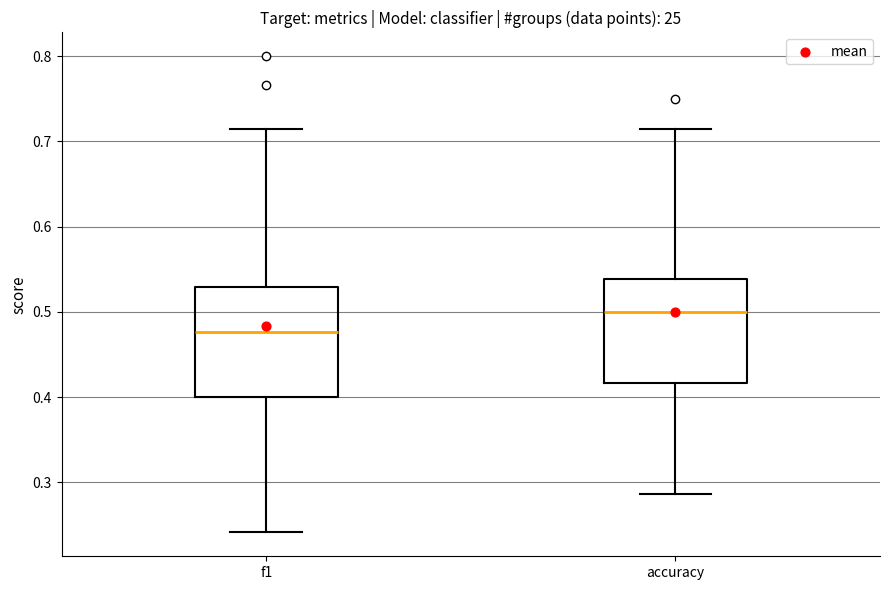

Reading left to right, transcribe this box plot: for each box, give where its median line is, the range the box spans, and where its two whiskers end, as read against the y-axis. The values are not printed on the chart, so give them approximately, as read against the axis.

f1: median 0.48, box 0.40 to 0.53, whiskers 0.24 to 0.71
accuracy: median 0.50, box 0.42 to 0.54, whiskers 0.29 to 0.71